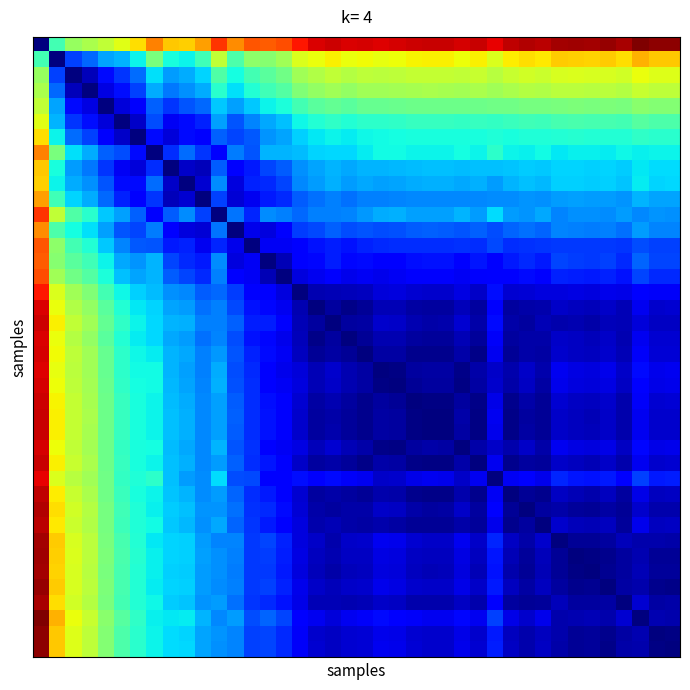

How many categories are shown in the chart?

40